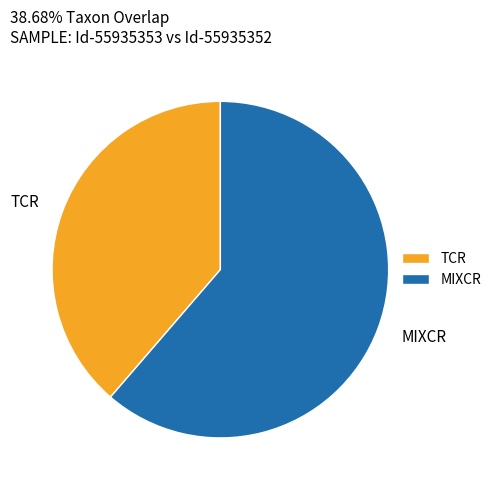

Is there a majority slice in this chart?

Yes